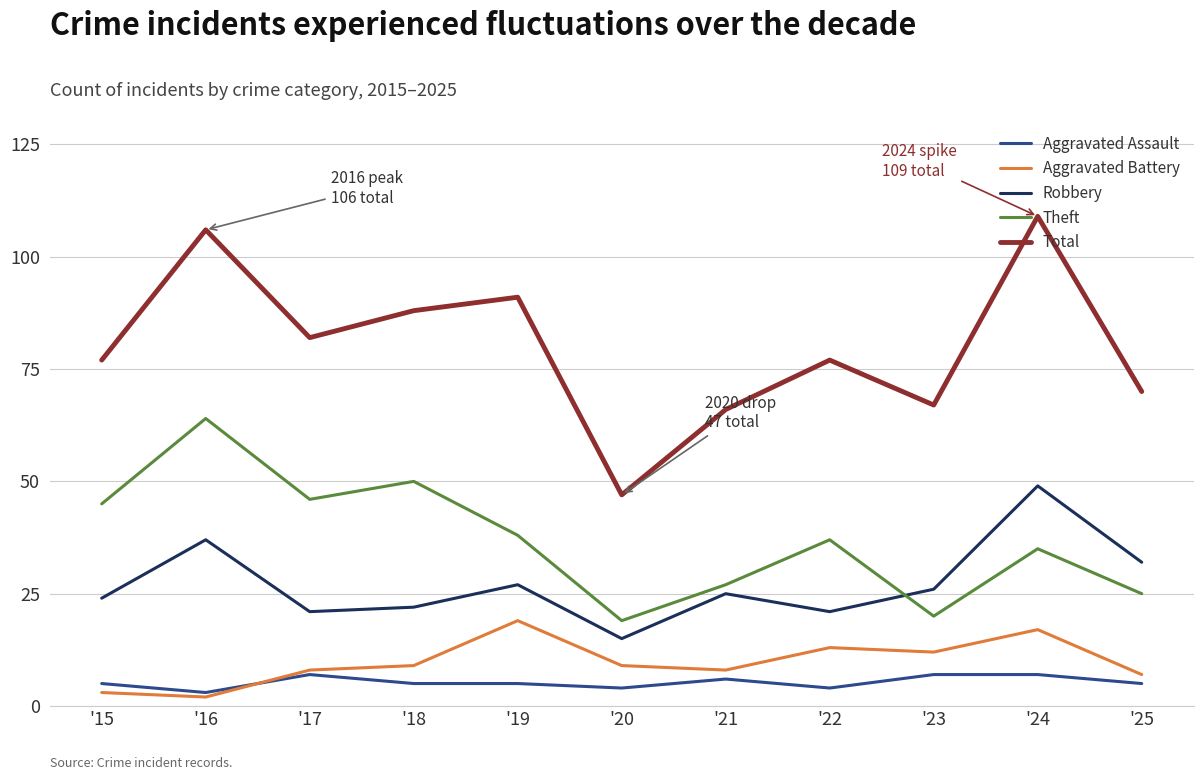

Between '18 and '20, which series saw the biggest shift?

Total